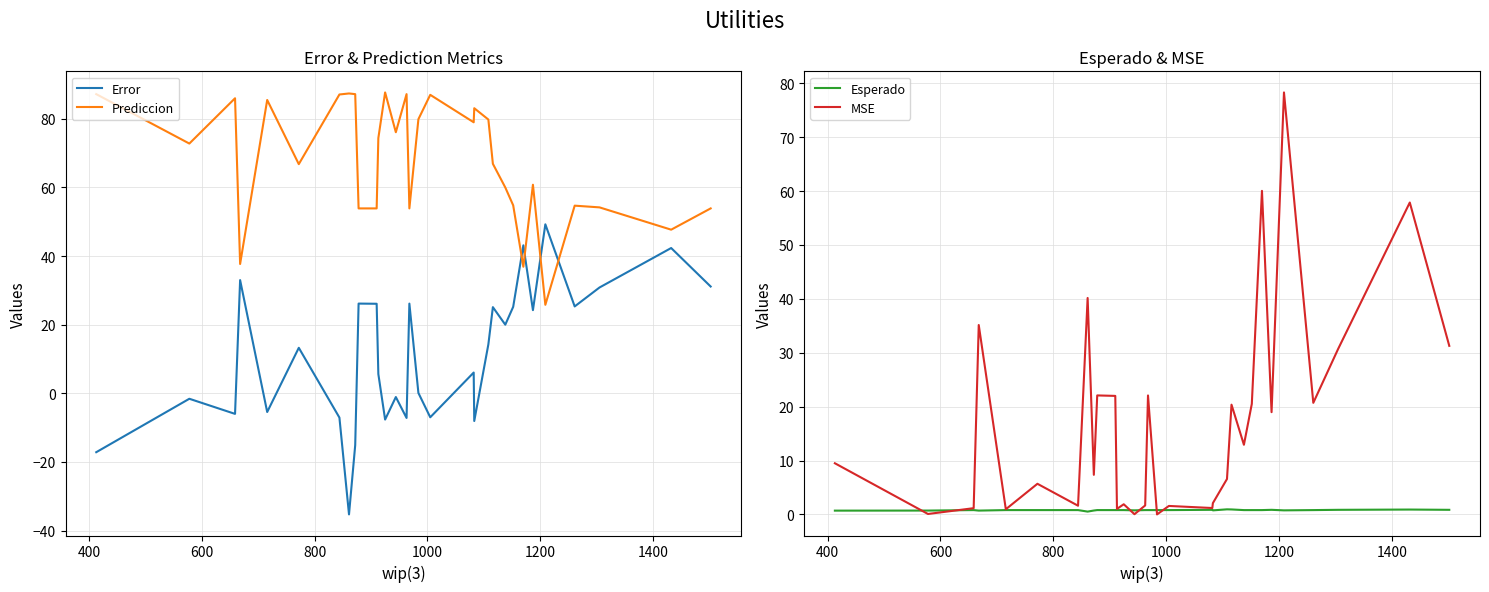

What is the average value of the Prediccion series?

68.0